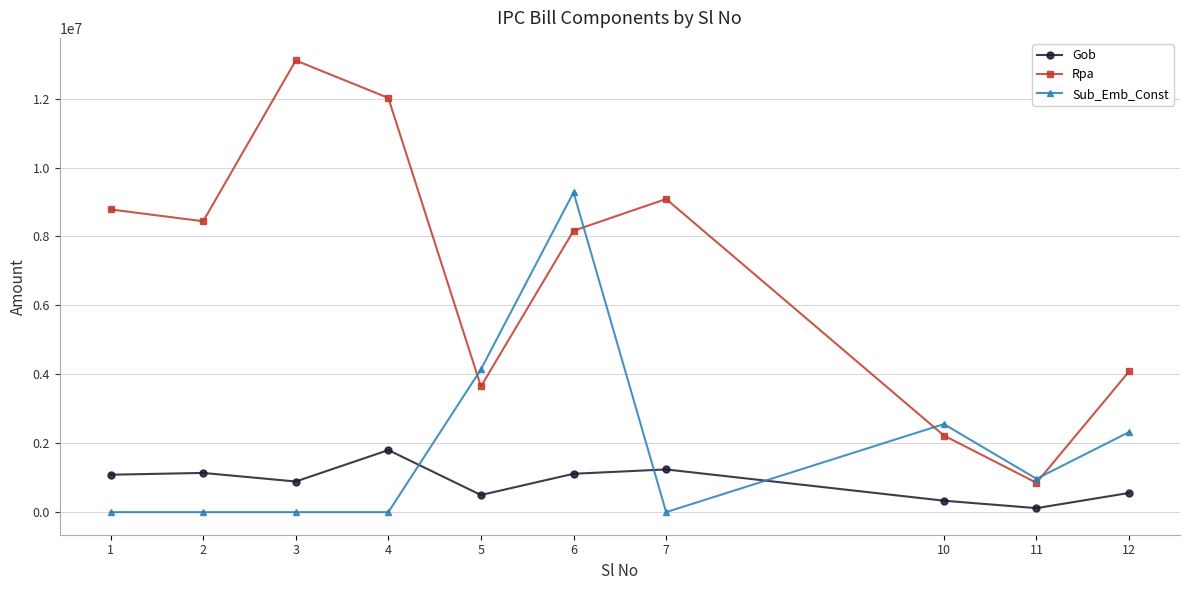

True or false: Gob and Rpa cross at least once.

False